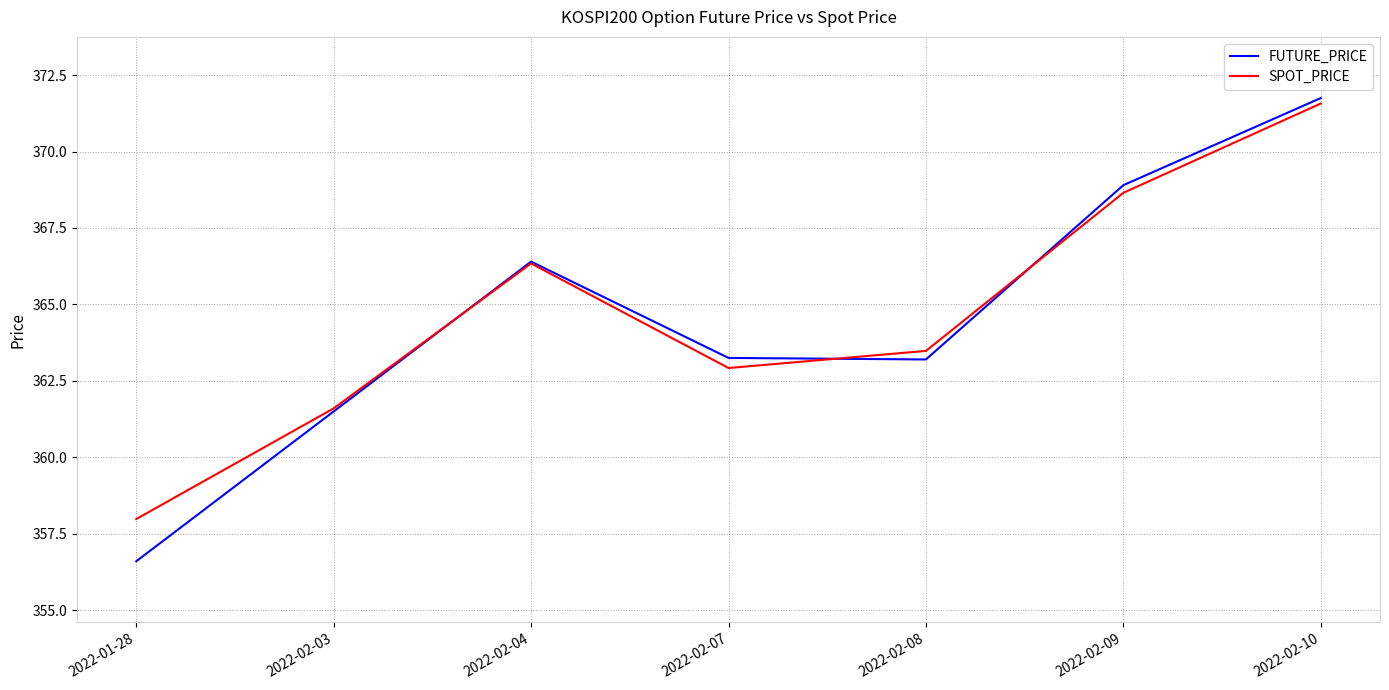

Which category has the lowest value across all series?

2022-01-28